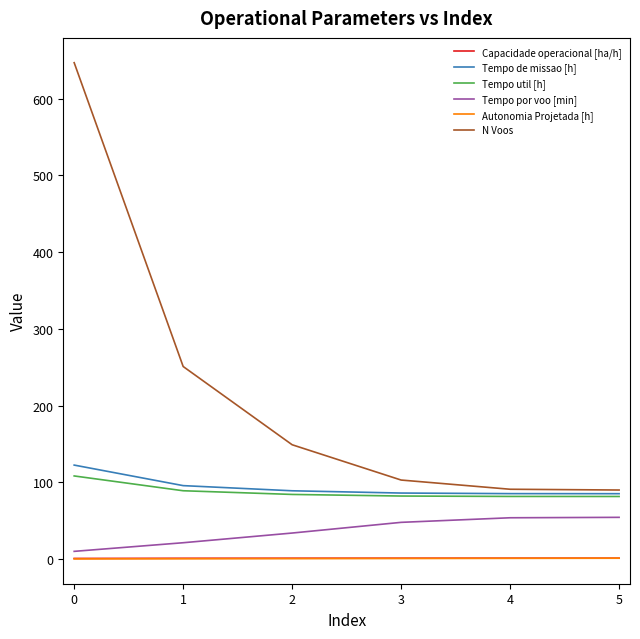

What is the difference between the Tempo por voo [min] values at 0 and 3?

37.8